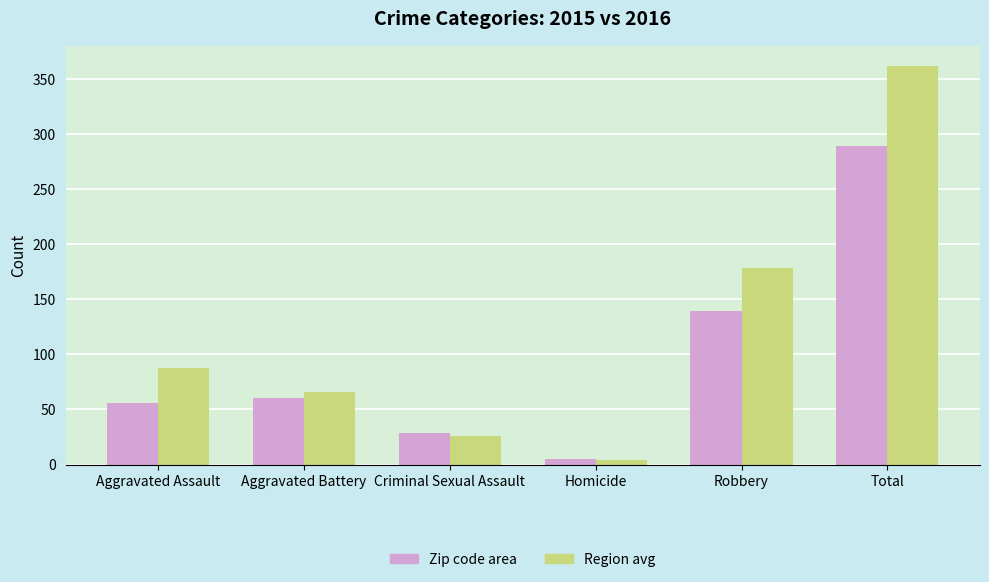

What is the total value across all series at Total?

651